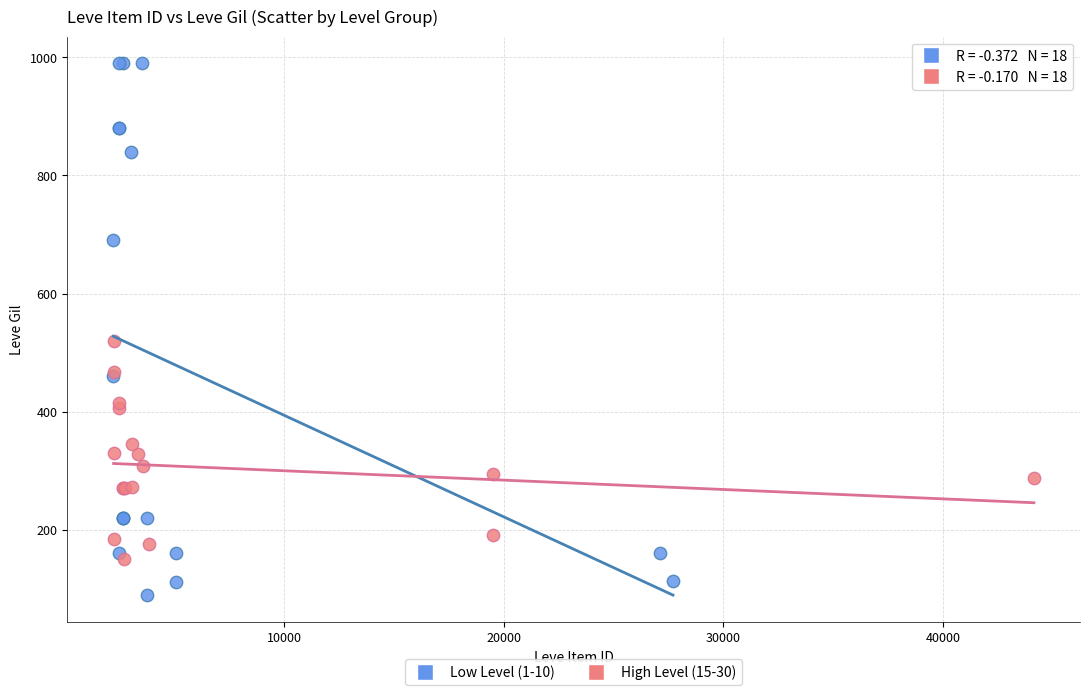

Which series contains the highest Y value?

Low Level (1-10)